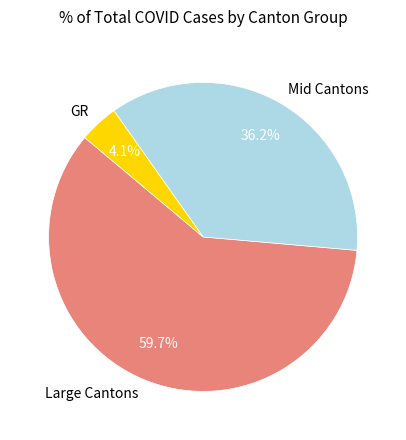

How many slices are in this pie chart?

3